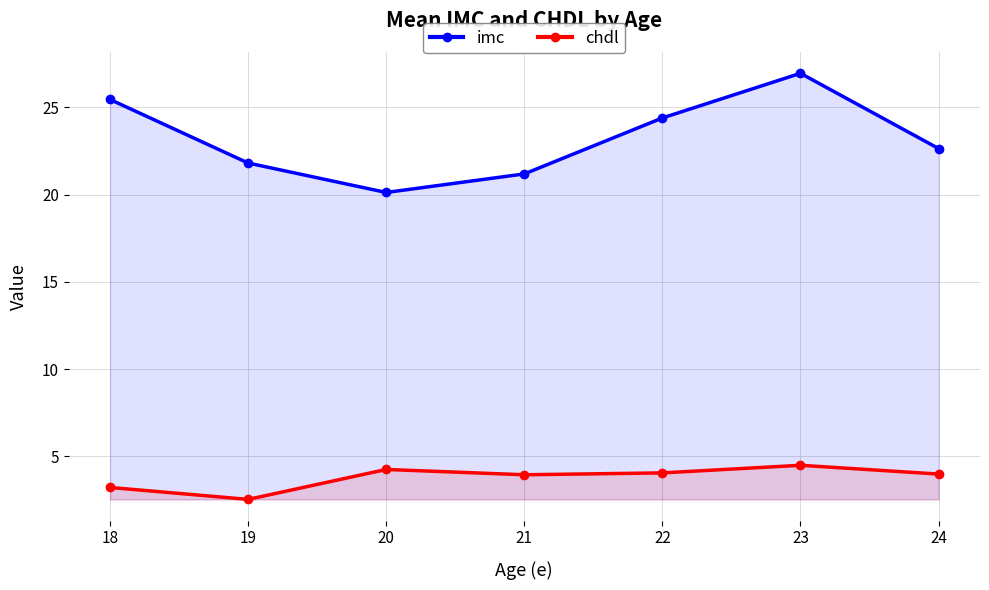

Reading right to left, list all the values displayed in this chart.

imc: 24=22.6	23=27.0	22=24.4	21=21.2	20=20.1	19=21.8	18=25.5
chdl: 24=4.0	23=4.5	22=4.0	21=3.9	20=4.2	19=2.5	18=3.2